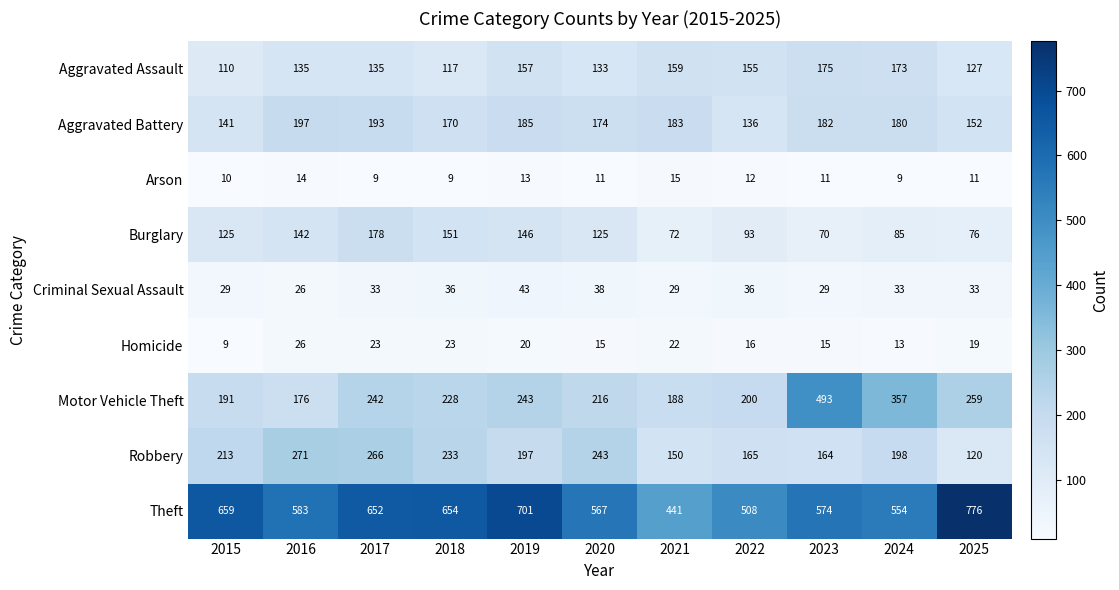

Is it true that Aggravated Assault equals 159 at 2021?

True